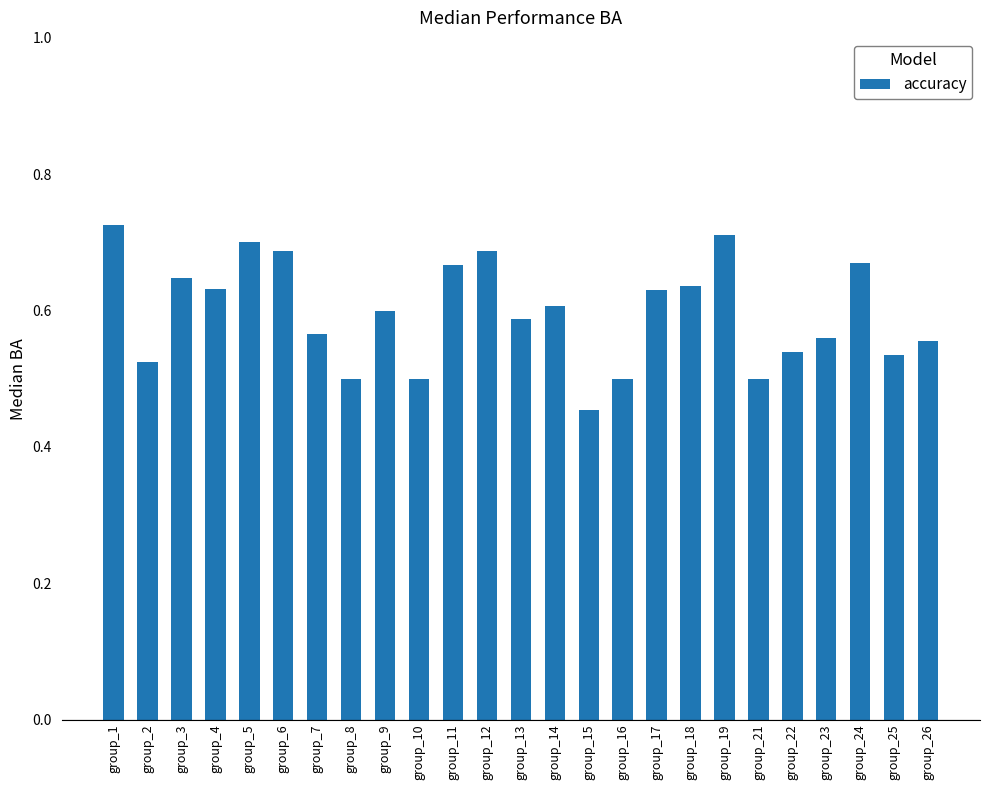

At which label is the value closest to 0?

group_15